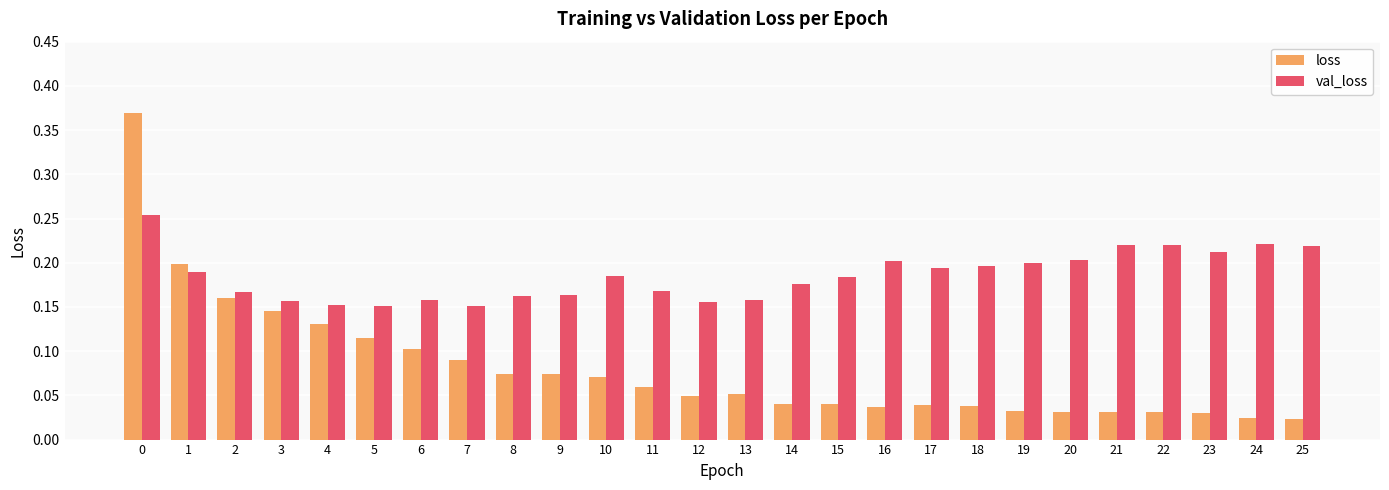

Rank the series at 9 from lowest to highest value.

loss, val_loss